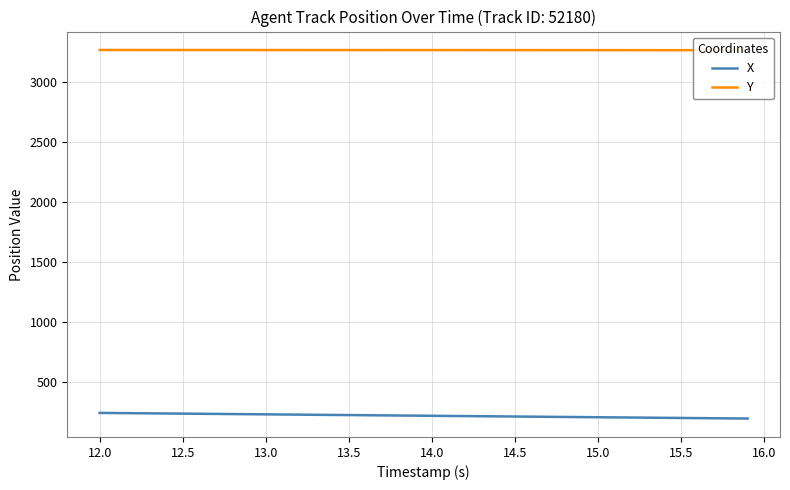

Reading left to right, what are all the values shown in this chart?

X: 239.2	238.0	236.8	235.6	234.4	233.2	232.0	230.8	229.6	228.4	227.2	226.0	224.7	223.5	222.3	221.1	219.9	218.7	217.5	216.3	215.1	213.9	212.7	211.5	210.3	209.1	207.9	206.7	205.5	204.2	203.0	201.8	200.6	199.4	198.2	197.0	195.8	194.6	193.4	192.2
Y: 3267.7	3267.6	3267.6	3267.5	3267.5	3267.4	3267.4	3267.3	3267.3	3267.2	3267.2	3267.1	3267.1	3267.0	3267.0	3266.9	3266.9	3266.8	3266.8	3266.7	3266.7	3266.6	3266.6	3266.5	3266.5	3266.4	3266.4	3266.3	3266.3	3266.2	3266.2	3266.1	3266.1	3266.0	3266.0	3265.9	3265.9	3265.8	3265.8	3265.7